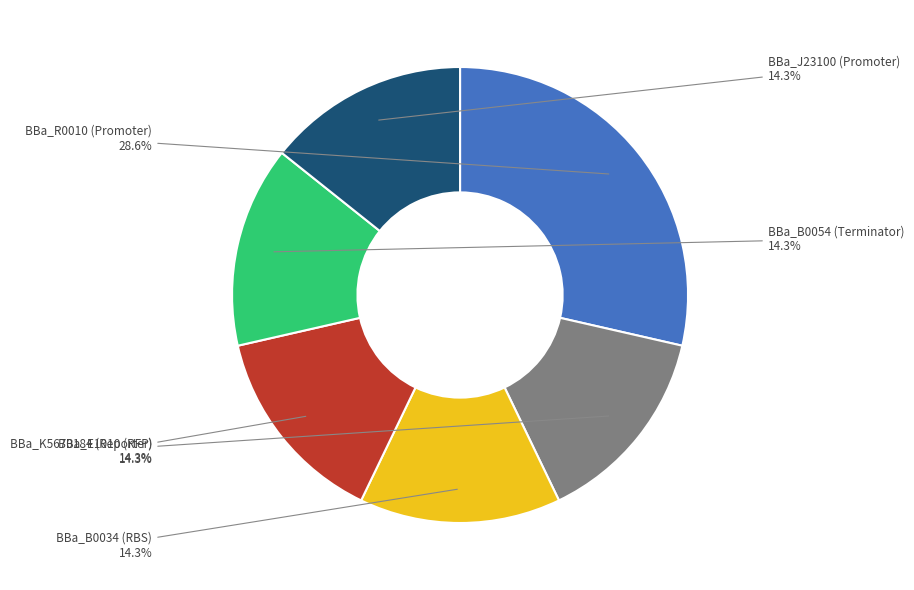

Count the number of slices in the pie.

6